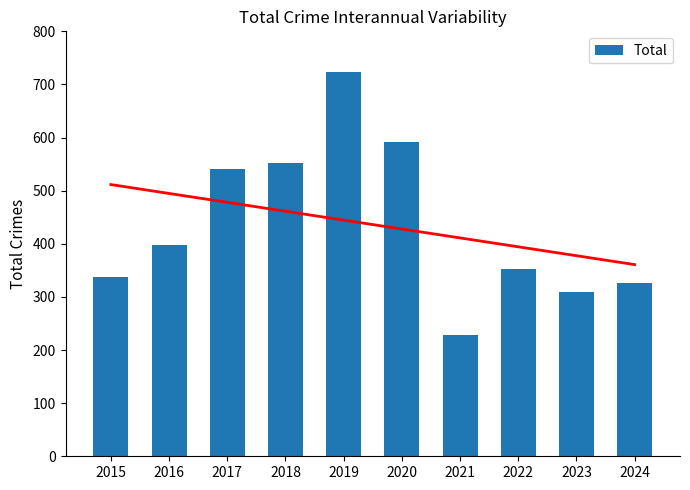

Reading left to right, extract all data points from this chart.

2015=338	2016=398	2017=540	2018=553	2019=724	2020=592	2021=228	2022=352	2023=310	2024=327